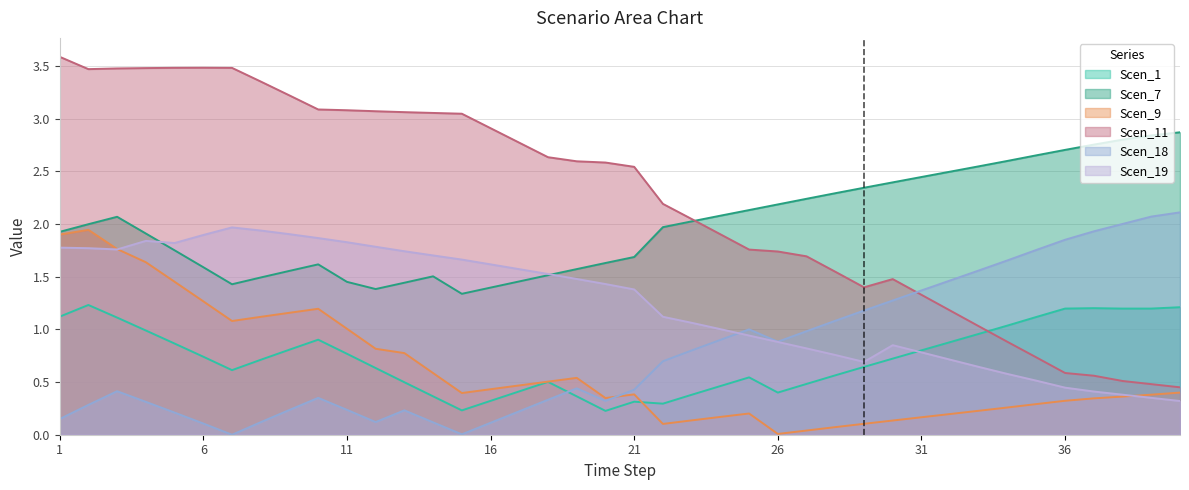

Which series ends up on top after the final intersection of Scen_7 and Scen_19?

Scen_7